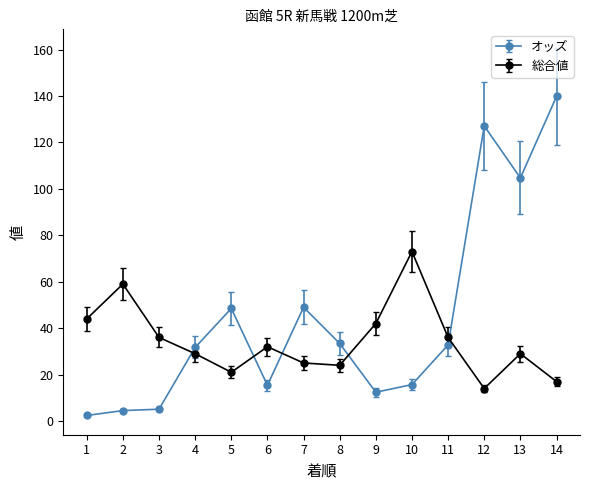

Rank the series at 1 from lowest to highest value.

オッズ, 総合値